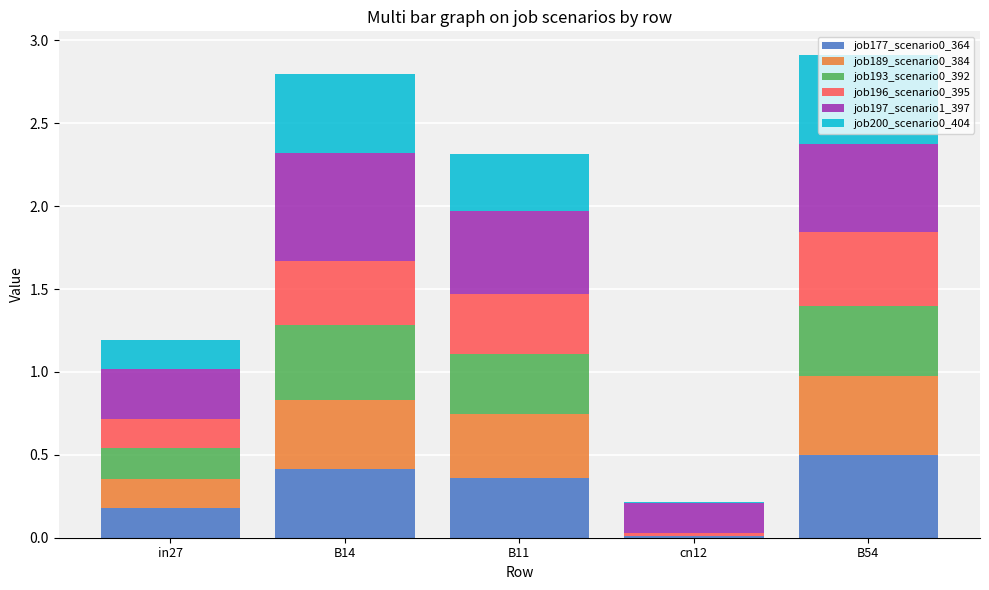

What is the total value across all series at B14?

2.8